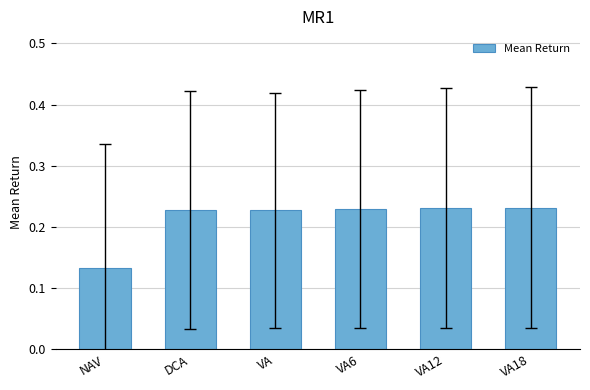

What is the label of the 2nd bar from the left?

DCA